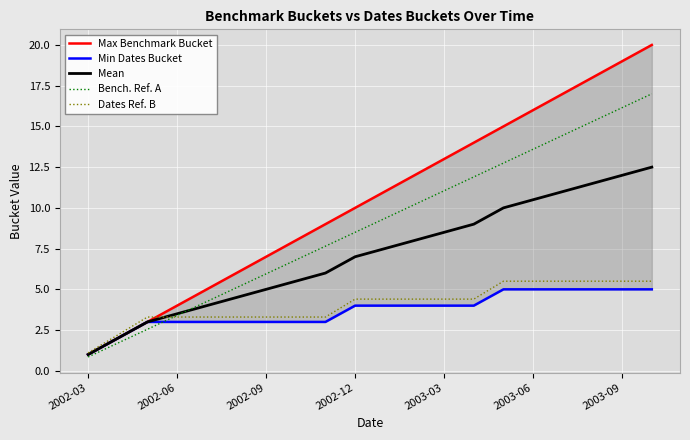

True or false: Min Dates Bucket and Mean intersect in this chart.

False